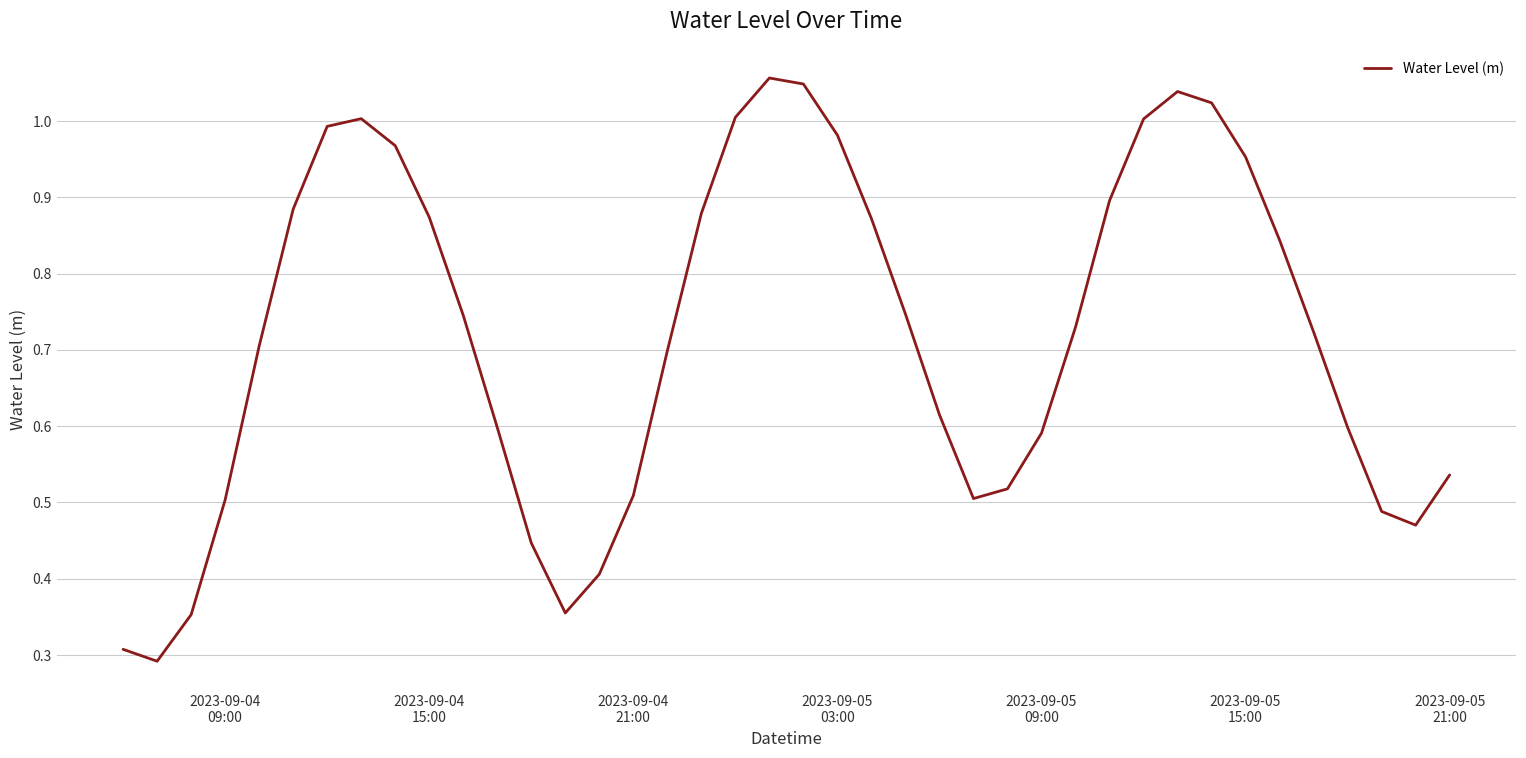

What is the smallest value displayed?

0.3